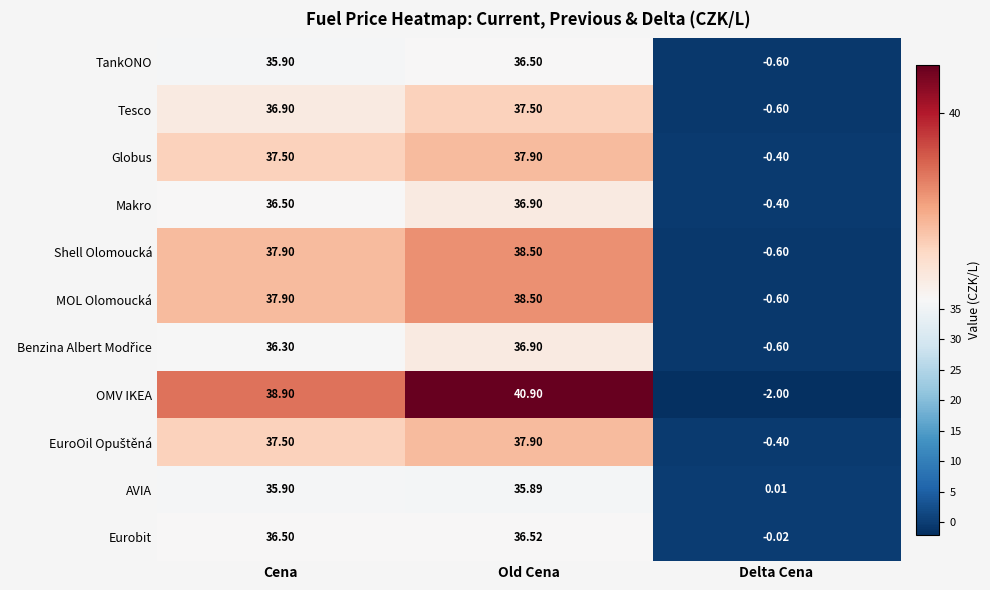

What is the total value across all series at Cena?

407.7